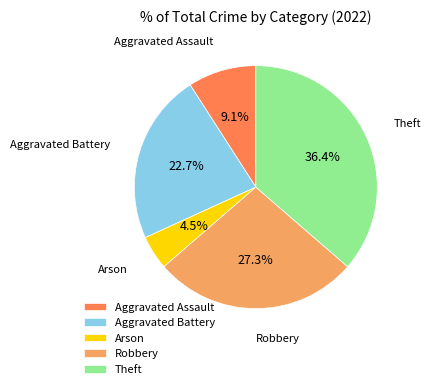

Is it true that Aggravated Assault is 9% of the pie?

True